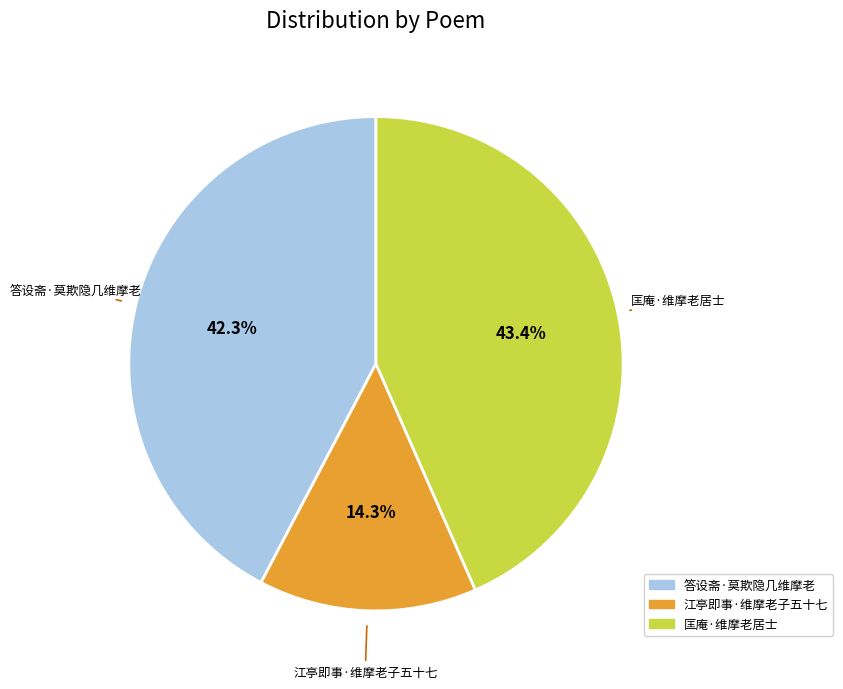

Do 匡庵·维摩老居士 and 江亭即事·维摩老子五十七 together represent more than half of the pie?

Yes